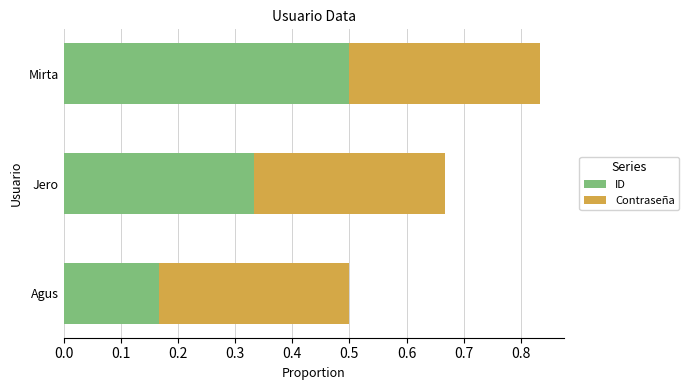

What are all the series names shown in the legend?

ID, Contraseña